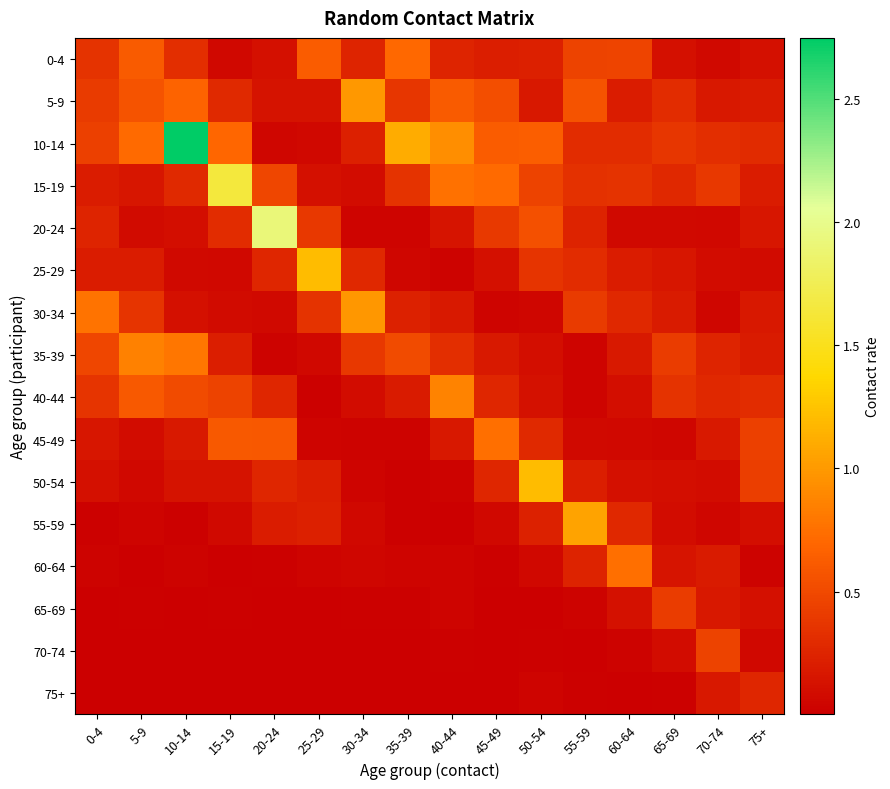

Reading right to left, extract all data points from this chart.

0-4: 75+=0.1	70-74=0.1	65-69=0.1	60-64=0.5	55-59=0.5	50-54=0.2	45-49=0.2	40-44=0.3	35-39=0.7	30-34=0.3	25-29=0.6	20-24=0.1	15-19=0.1	10-14=0.3	5-9=0.6	0-4=0.4
5-9: 75+=0.2	70-74=0.2	65-69=0.3	60-64=0.2	55-59=0.6	50-54=0.2	45-49=0.5	40-44=0.6	35-39=0.4	30-34=1.0	25-29=0.1	20-24=0.1	15-19=0.3	10-14=0.7	5-9=0.6	0-4=0.4
10-14: 75+=0.3	70-74=0.3	65-69=0.4	60-64=0.3	55-59=0.3	50-54=0.6	45-49=0.6	40-44=0.9	35-39=1.1	30-34=0.2	25-29=0.1	20-24=0.0	15-19=0.7	10-14=2.7	5-9=0.7	0-4=0.4
15-19: 75+=0.2	70-74=0.4	65-69=0.3	60-64=0.4	55-59=0.3	50-54=0.5	45-49=0.7	40-44=0.8	35-39=0.4	30-34=0.1	25-29=0.1	20-24=0.5	15-19=1.6	10-14=0.3	5-9=0.2	0-4=0.2
20-24: 75+=0.2	70-74=0.1	65-69=0.1	60-64=0.1	55-59=0.2	50-54=0.5	45-49=0.4	40-44=0.2	35-39=0.0	30-34=0.0	25-29=0.4	20-24=1.9	15-19=0.3	10-14=0.1	5-9=0.1	0-4=0.3
25-29: 75+=0.1	70-74=0.1	65-69=0.2	60-64=0.2	55-59=0.3	50-54=0.4	45-49=0.1	40-44=0.0	35-39=0.1	30-34=0.3	25-29=1.2	20-24=0.3	15-19=0.1	10-14=0.1	5-9=0.2	0-4=0.2
30-34: 75+=0.2	70-74=0.0	65-69=0.2	60-64=0.3	55-59=0.4	50-54=0.0	45-49=0.0	40-44=0.2	35-39=0.2	30-34=1.0	25-29=0.3	20-24=0.1	15-19=0.1	10-14=0.1	5-9=0.4	0-4=0.8
35-39: 75+=0.2	70-74=0.3	65-69=0.4	60-64=0.2	55-59=0.0	50-54=0.1	45-49=0.2	40-44=0.3	35-39=0.5	30-34=0.4	25-29=0.1	20-24=0.0	15-19=0.2	10-14=0.8	5-9=0.8	0-4=0.5
40-44: 75+=0.3	70-74=0.3	65-69=0.3	60-64=0.1	55-59=0.0	50-54=0.1	45-49=0.3	40-44=0.9	35-39=0.2	30-34=0.1	25-29=0.0	20-24=0.3	15-19=0.5	10-14=0.5	5-9=0.6	0-4=0.4
45-49: 75+=0.4	70-74=0.2	65-69=0.1	60-64=0.1	55-59=0.1	50-54=0.3	45-49=0.7	40-44=0.2	35-39=0.0	30-34=0.0	25-29=0.0	20-24=0.6	15-19=0.6	10-14=0.2	5-9=0.1	0-4=0.2
50-54: 75+=0.4	70-74=0.1	65-69=0.1	60-64=0.1	55-59=0.2	50-54=1.2	45-49=0.3	40-44=0.0	35-39=0.0	30-34=0.0	25-29=0.2	20-24=0.3	15-19=0.1	10-14=0.1	5-9=0.1	0-4=0.1
55-59: 75+=0.1	70-74=0.0	65-69=0.1	60-64=0.3	55-59=1.1	50-54=0.2	45-49=0.1	40-44=0.0	35-39=0.0	30-34=0.1	25-29=0.2	20-24=0.2	15-19=0.1	10-14=0.0	5-9=0.0	0-4=0.0
60-64: 75+=0.0	70-74=0.2	65-69=0.2	60-64=0.7	55-59=0.2	50-54=0.1	45-49=0.0	40-44=0.0	35-39=0.0	30-34=0.1	25-29=0.0	20-24=0.0	15-19=0.0	10-14=0.0	5-9=0.0	0-4=0.0
65-69: 75+=0.1	70-74=0.2	65-69=0.4	60-64=0.1	55-59=0.0	50-54=0.0	45-49=0.0	40-44=0.0	35-39=0.0	30-34=0.0	25-29=0.0	20-24=0.0	15-19=0.0	10-14=0.0	5-9=0.0	0-4=0.0
70-74: 75+=0.1	70-74=0.5	65-69=0.1	60-64=0.0	55-59=0.0	50-54=0.0	45-49=0.0	40-44=0.0	35-39=0.0	30-34=0.0	25-29=0.0	20-24=0.0	15-19=0.0	10-14=0.0	5-9=0.0	0-4=0.0
75+: 75+=0.3	70-74=0.2	65-69=0.0	60-64=0.0	55-59=0.0	50-54=0.0	45-49=0.0	40-44=0.0	35-39=0.0	30-34=0.0	25-29=0.0	20-24=0.0	15-19=0.0	10-14=0.0	5-9=0.0	0-4=0.0